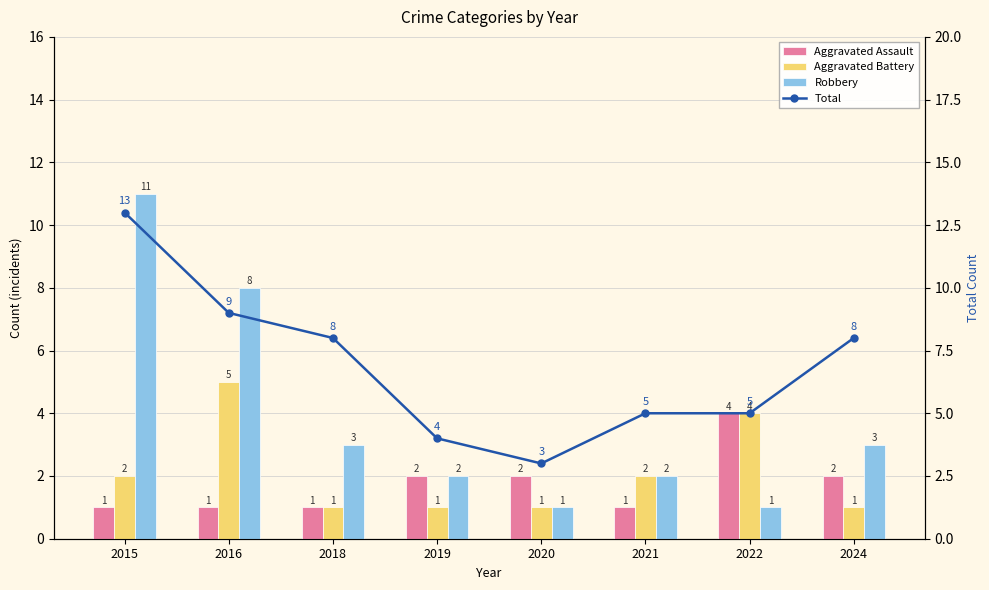

Is the value of Aggravated Assault at 2019 greater than the value of Robbery at 2018?

No